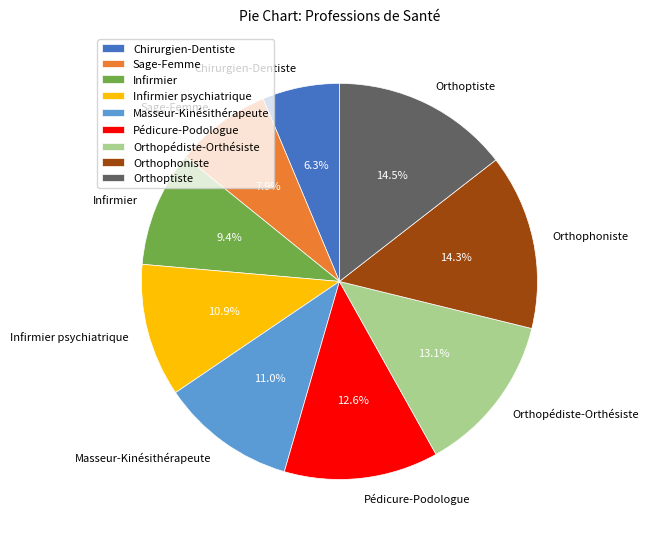

To the nearest percent, what is the difference between the largest and smallest slice percentages?

8%